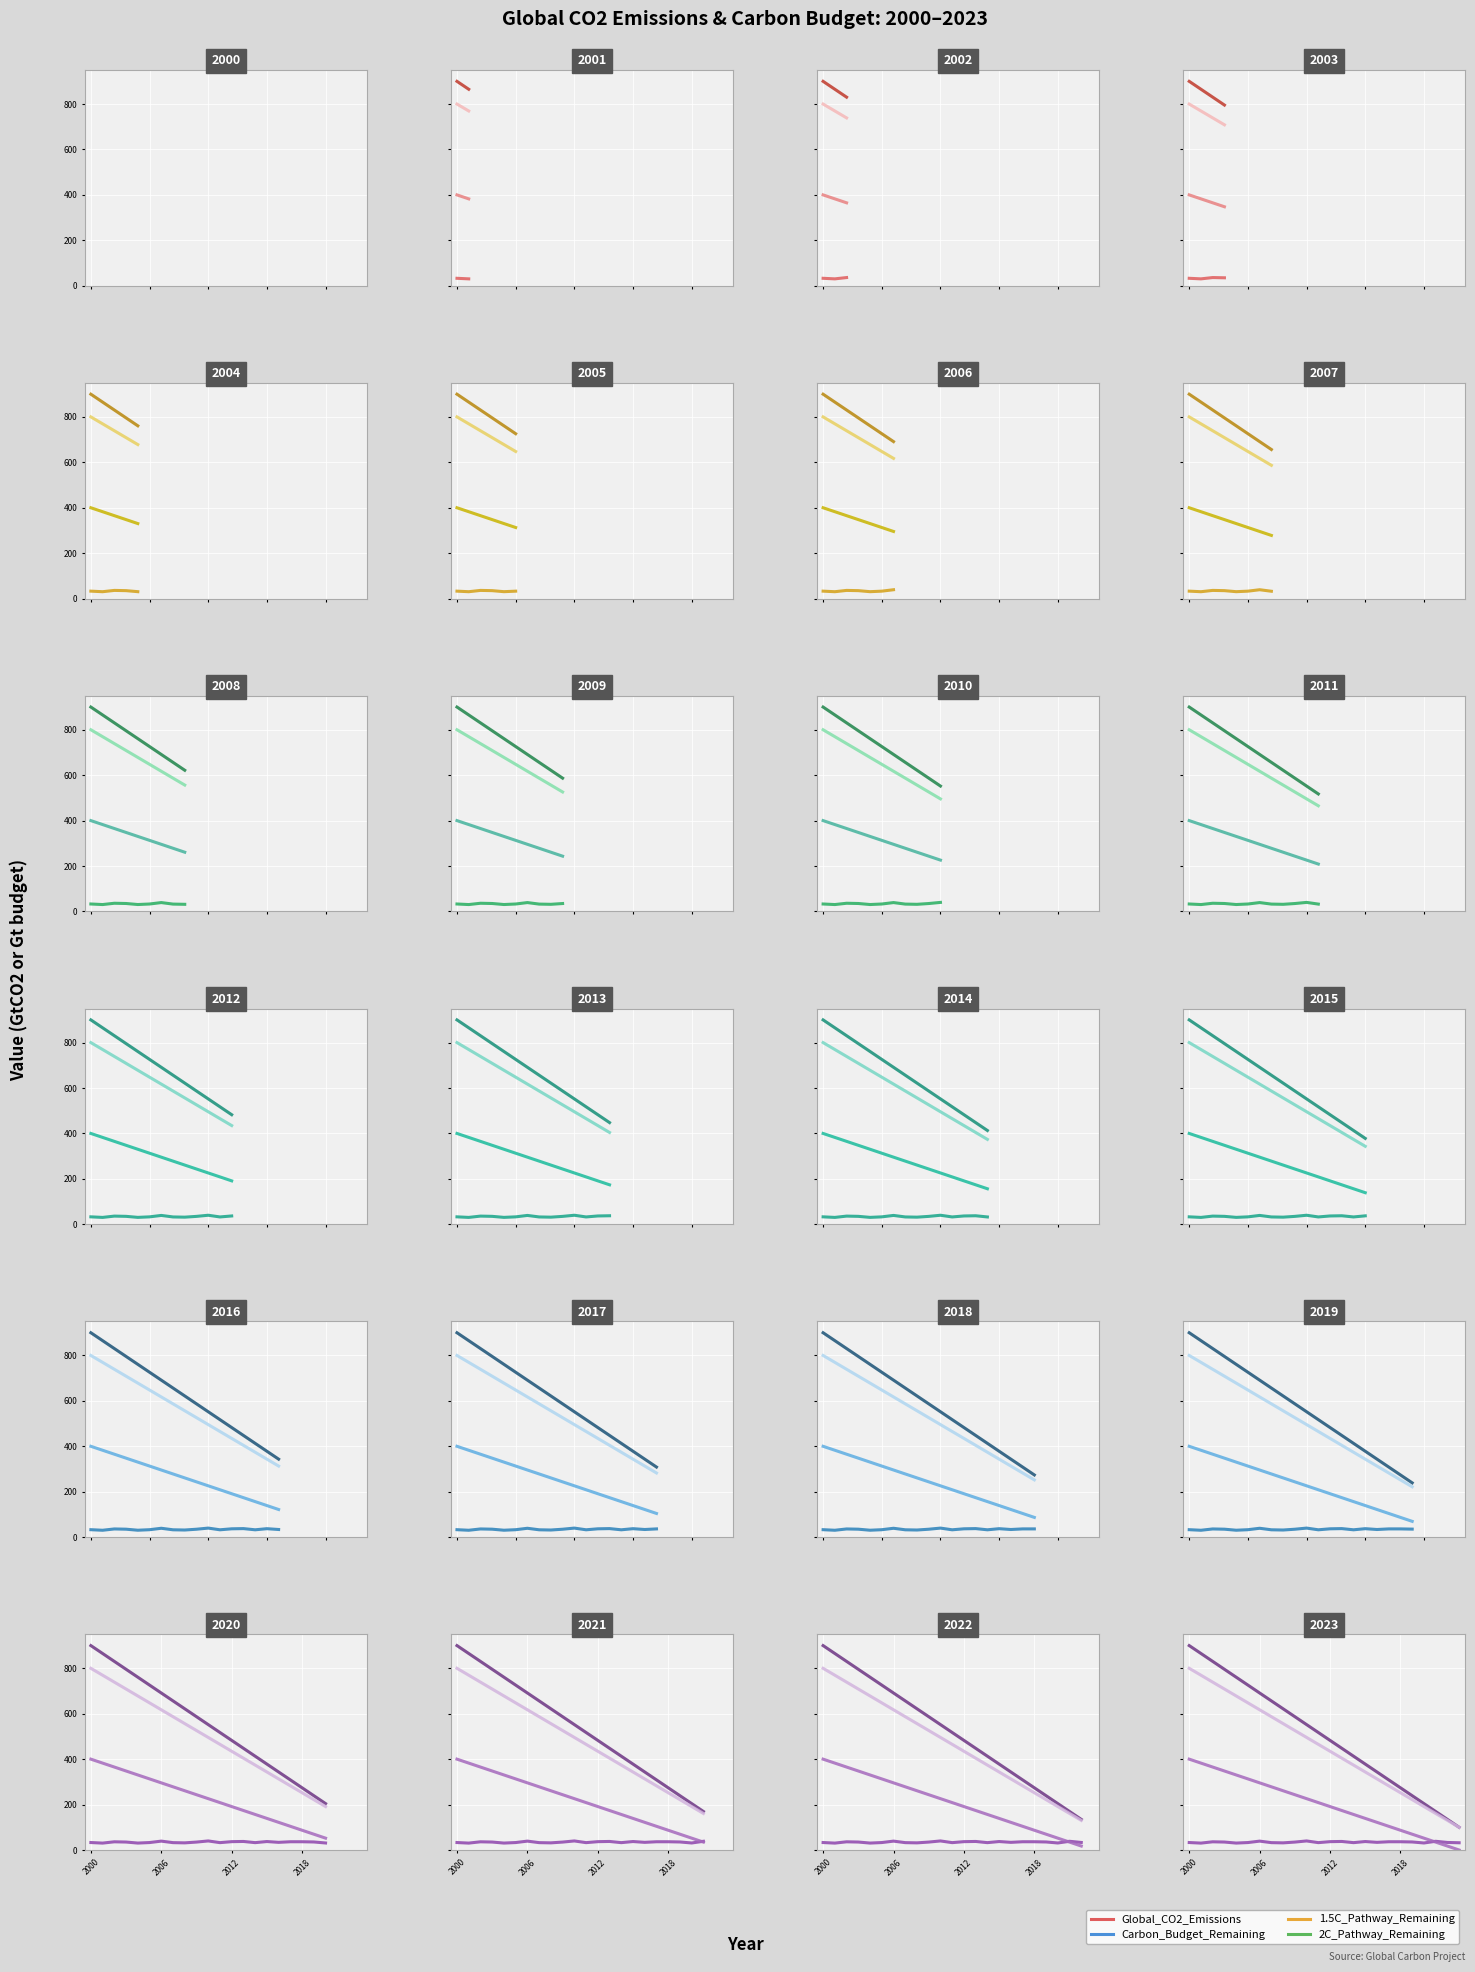

Which label corresponds to the largest value in the chart?

2000